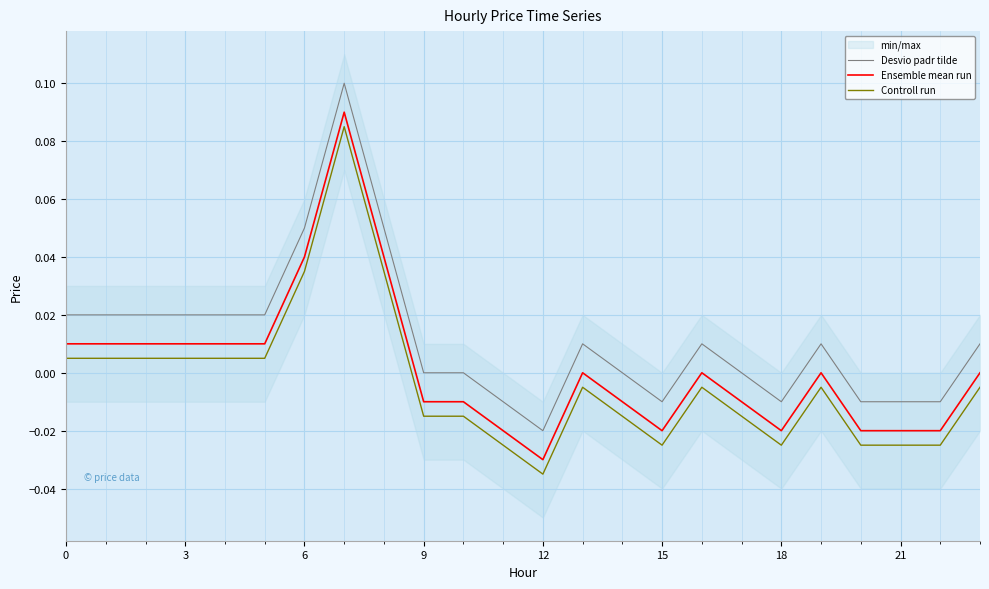

True or false: Controll run and Desvio padr tilde cross at least once.

False